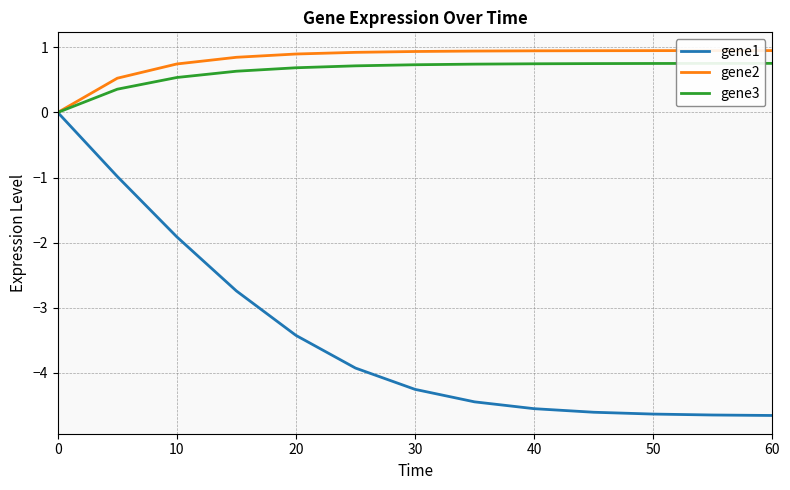

Which series has the largest range (max minus min)?

gene1